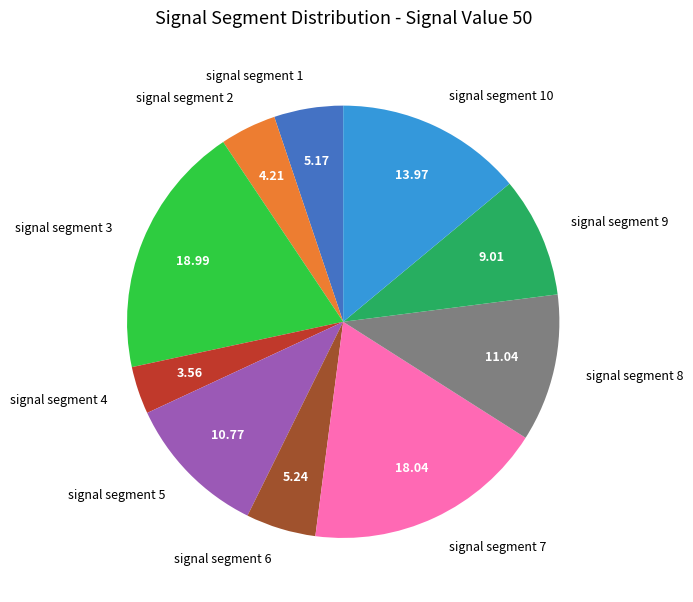

Does signal segment 6 represent more than half of the total?

No